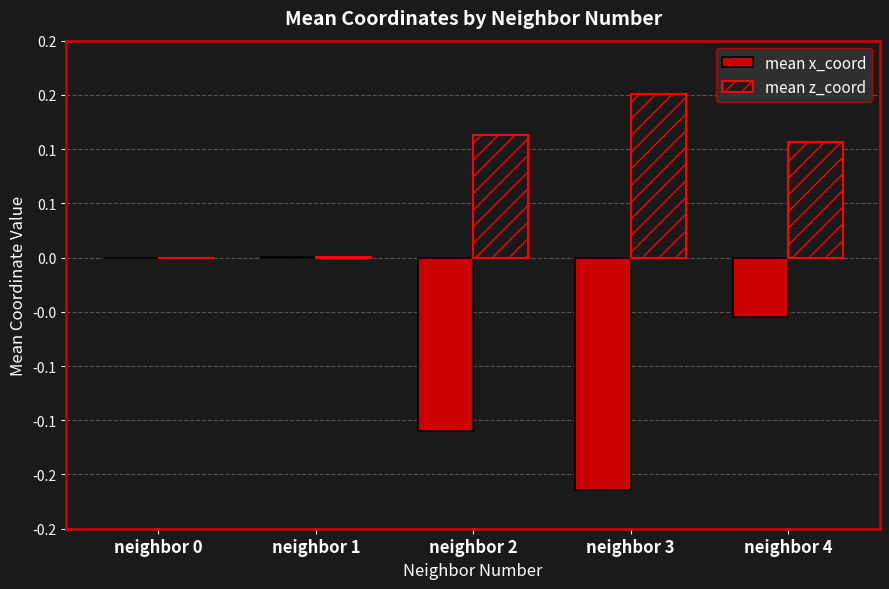

Are the bars horizontal?

No